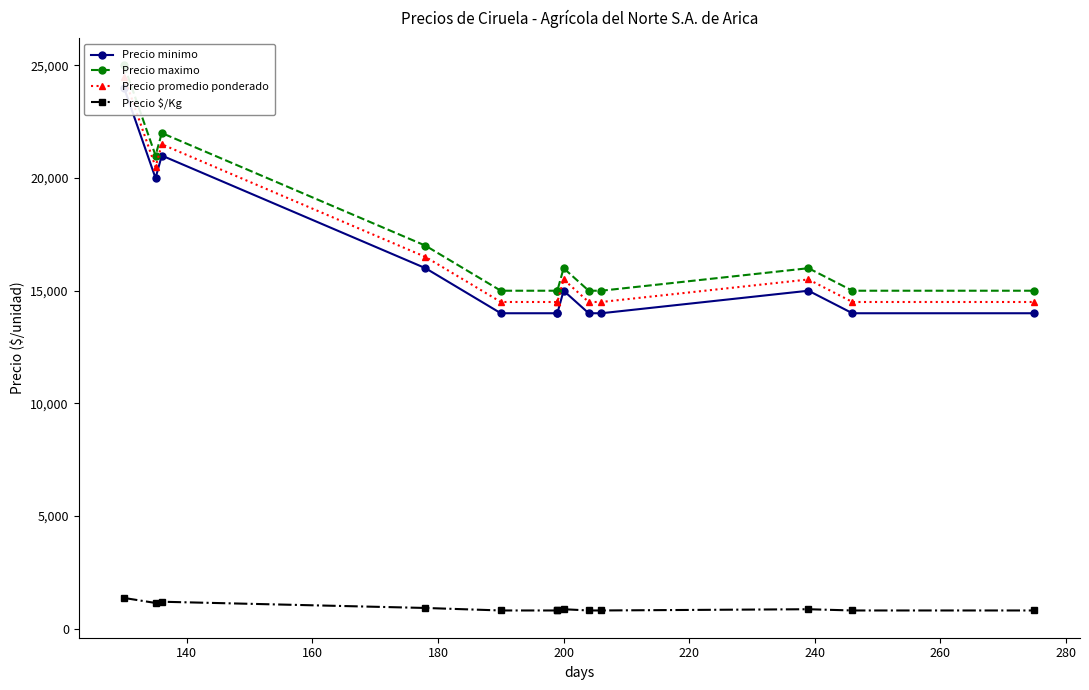

True or false: Precio promedio ponderado has more than 2 interior local peaks.

True